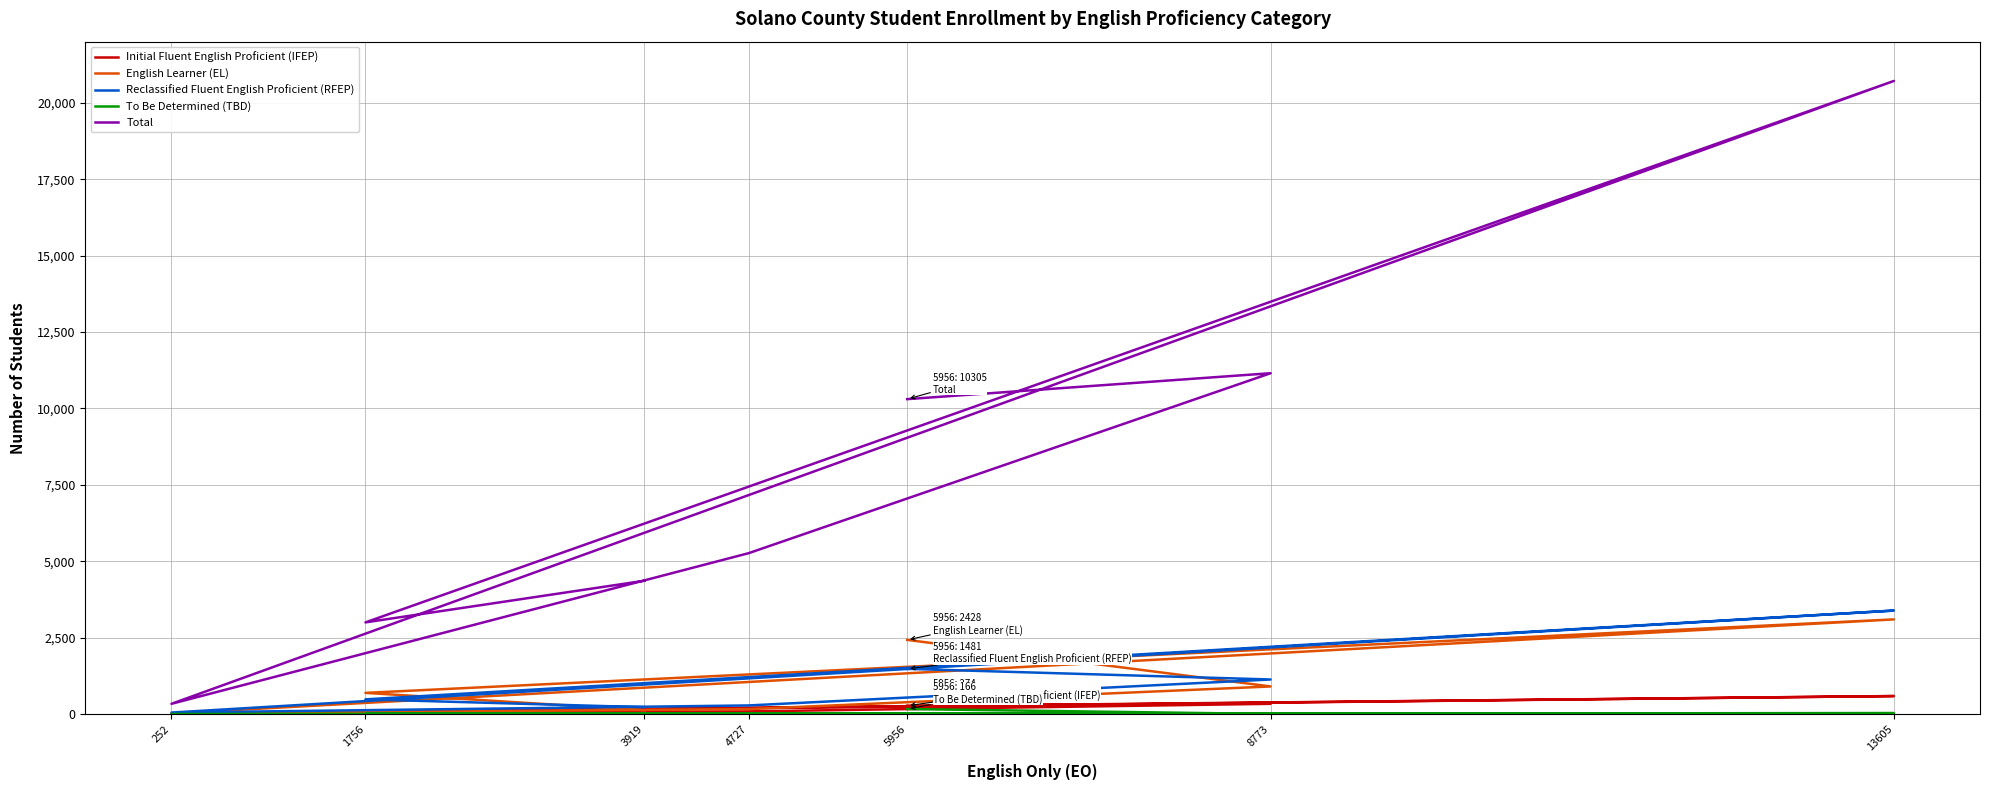

The English Learner (EL) series shows 39 at 3919. True or false?

False